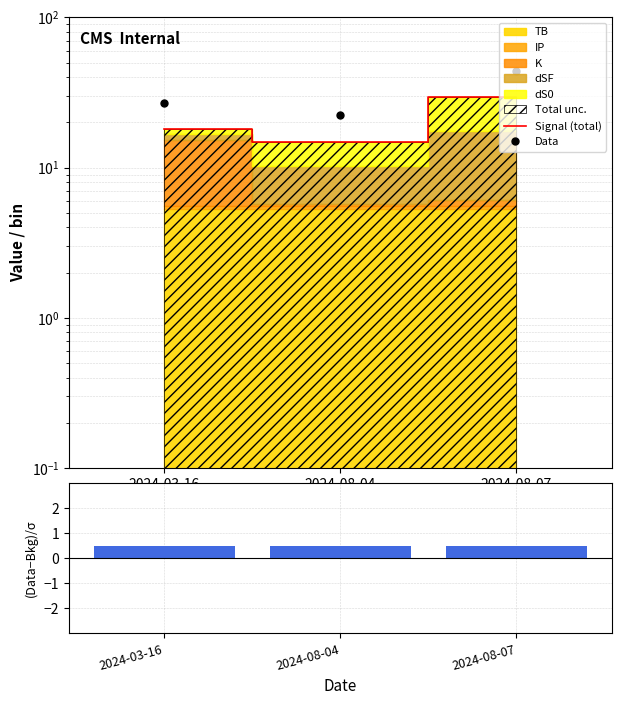

Does the chart contain stacked bars?

No